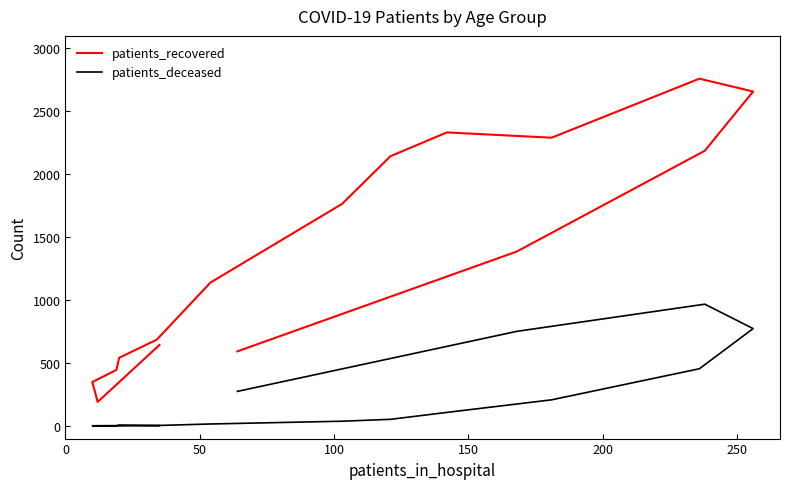

True or false: patients_deceased and patients_recovered cross at least once.

False